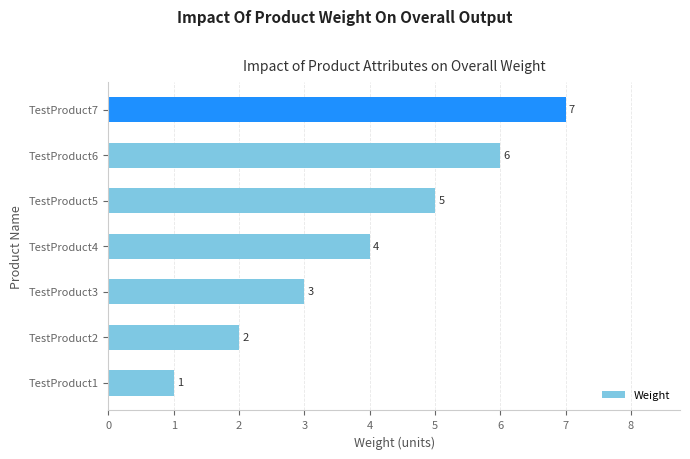

Rank the categories by value from lowest to highest.

TestProduct1, TestProduct2, TestProduct3, TestProduct4, TestProduct5, TestProduct6, TestProduct7